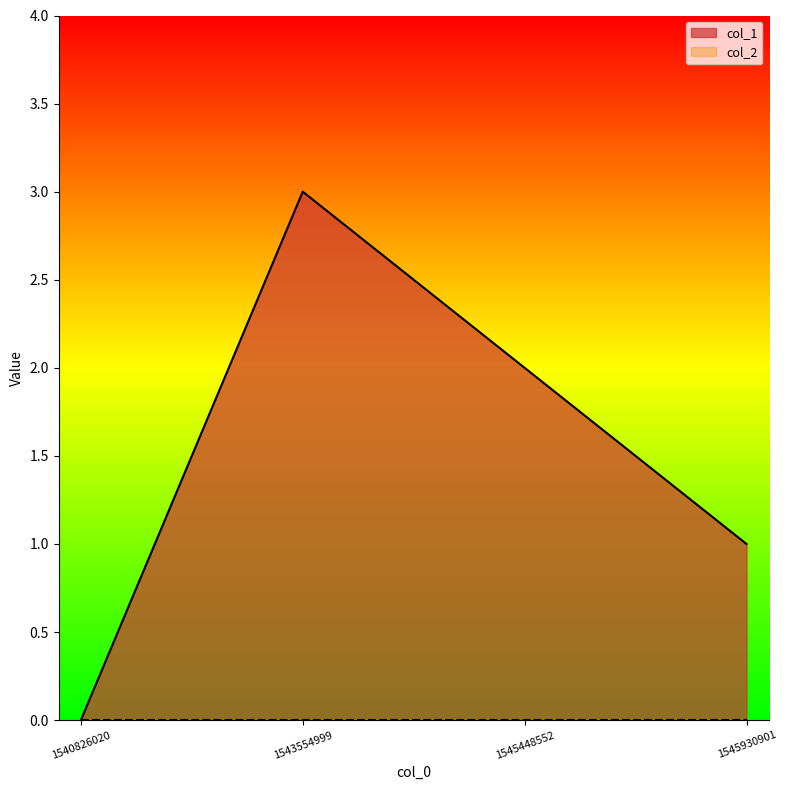

How many lines are shown in the chart?

2